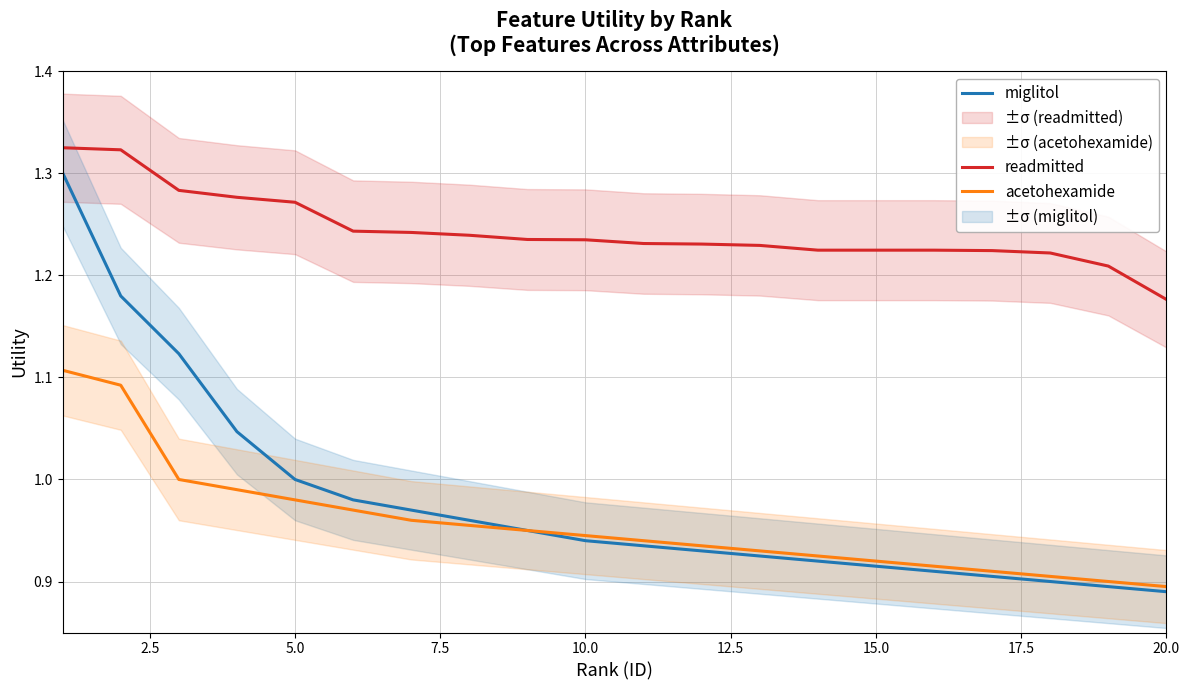

True or false: miglitol has a value of 1.4 at 15.0.

False